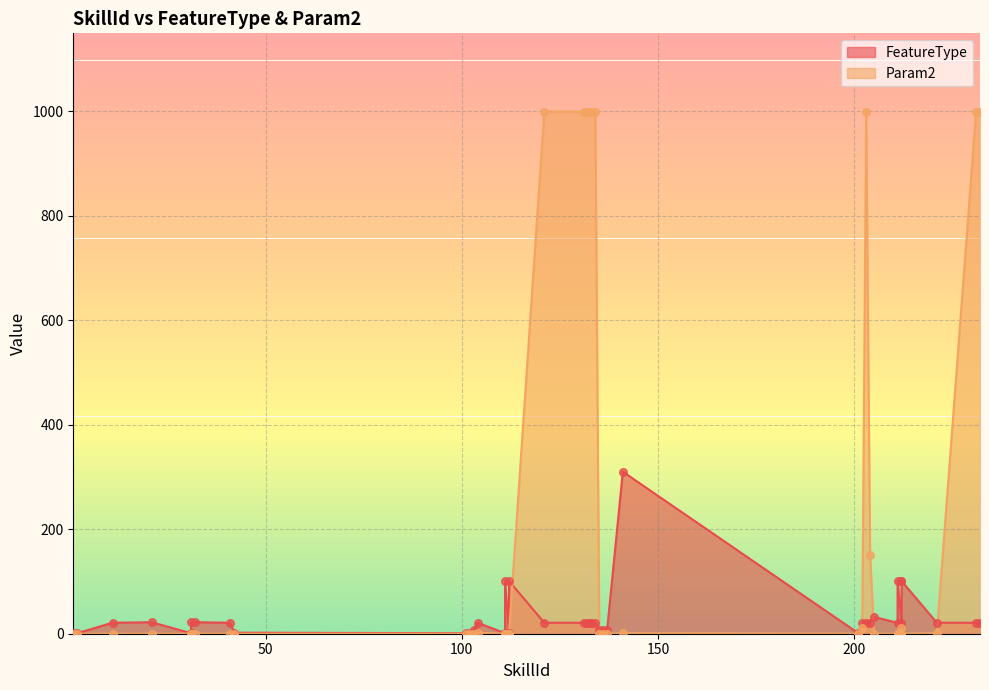

At which category is the sum across all series the highest?

121